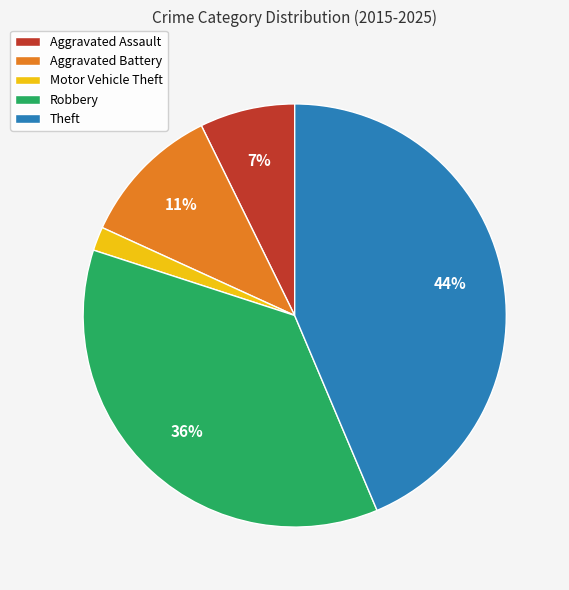

Which has a higher value, Motor Vehicle Theft or Aggravated Battery?

Aggravated Battery